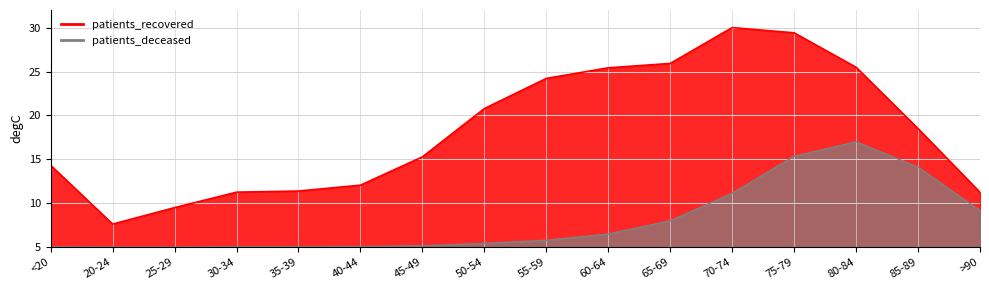

Which series has the largest range (max minus min)?

patients_recovered